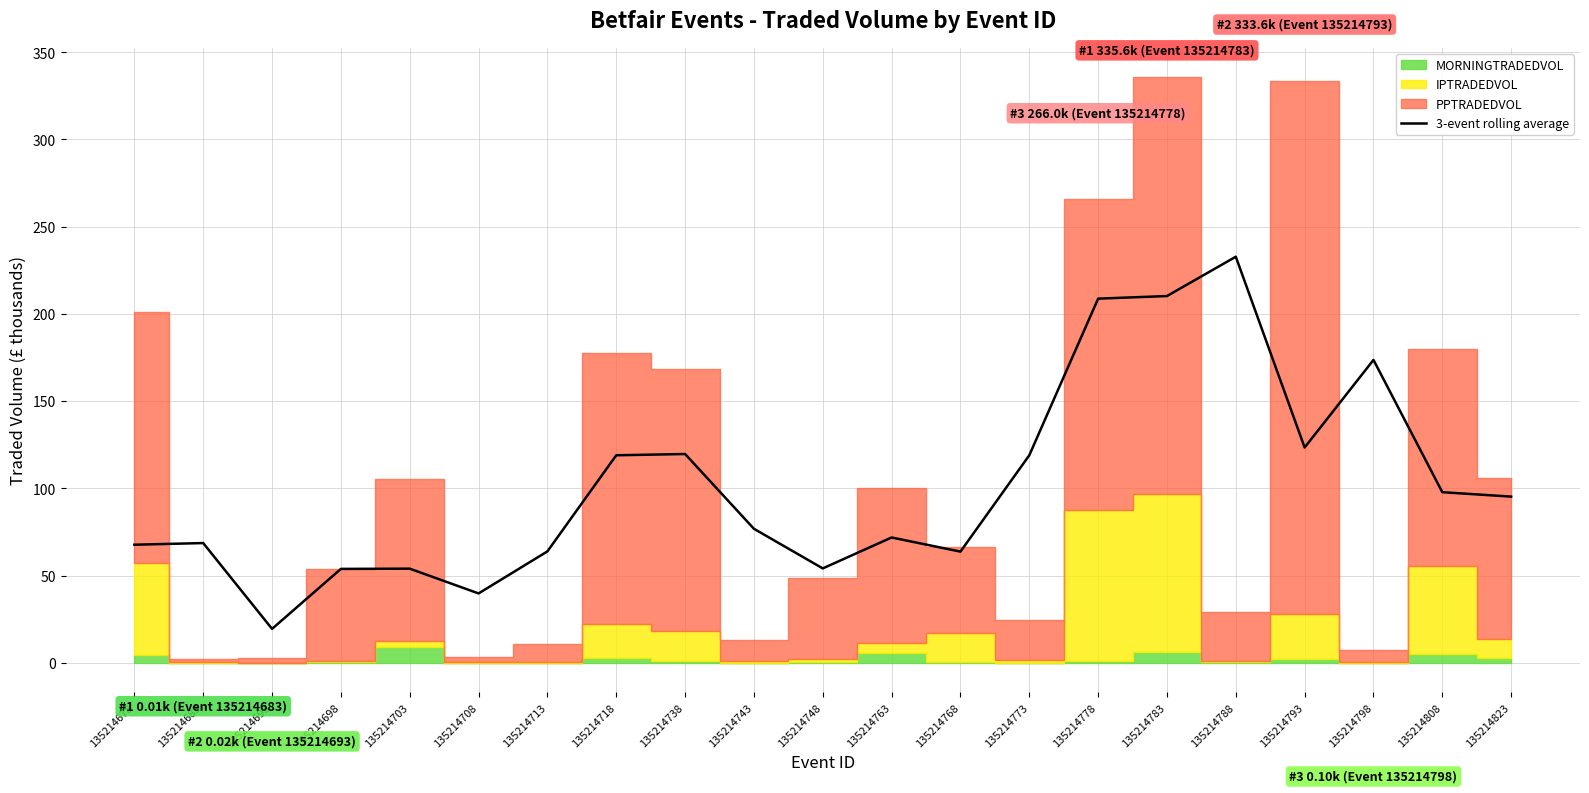

The value at 135214683 is 89.9. True or false?

False